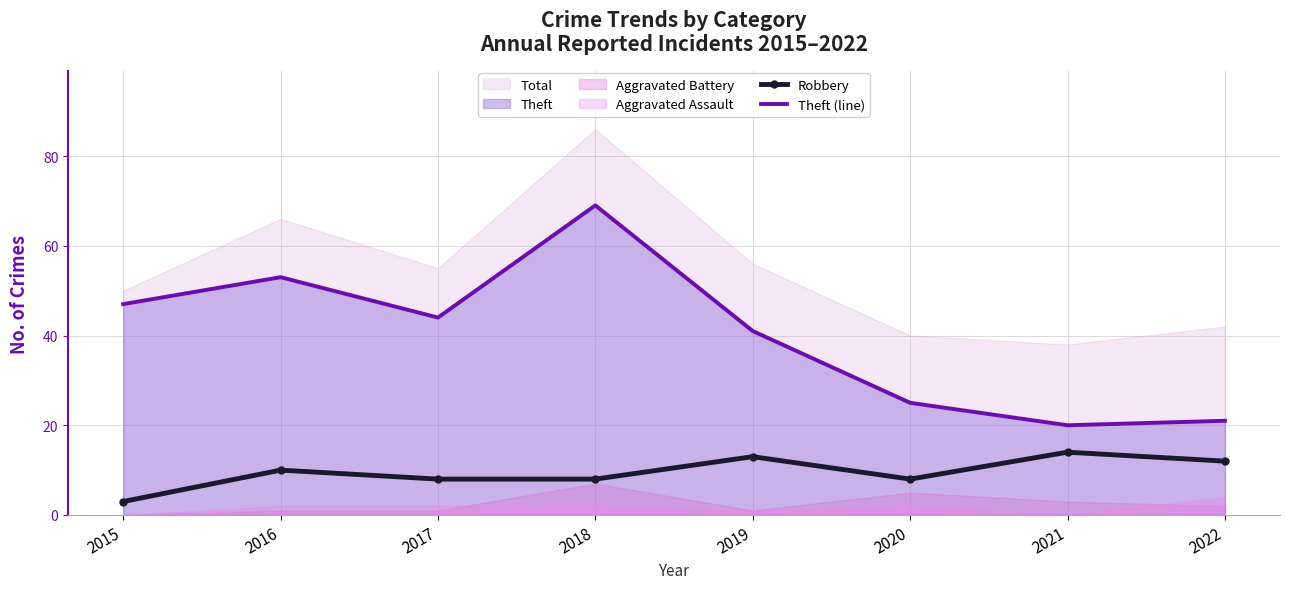

Rank the categories by Robbery value from highest to lowest.

2021, 2019, 2022, 2016, 2017, 2018, 2020, 2015